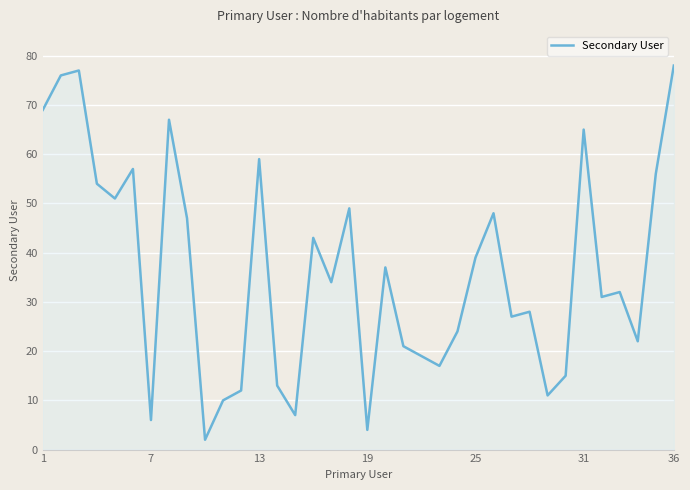

How many lines are shown in the chart?

1